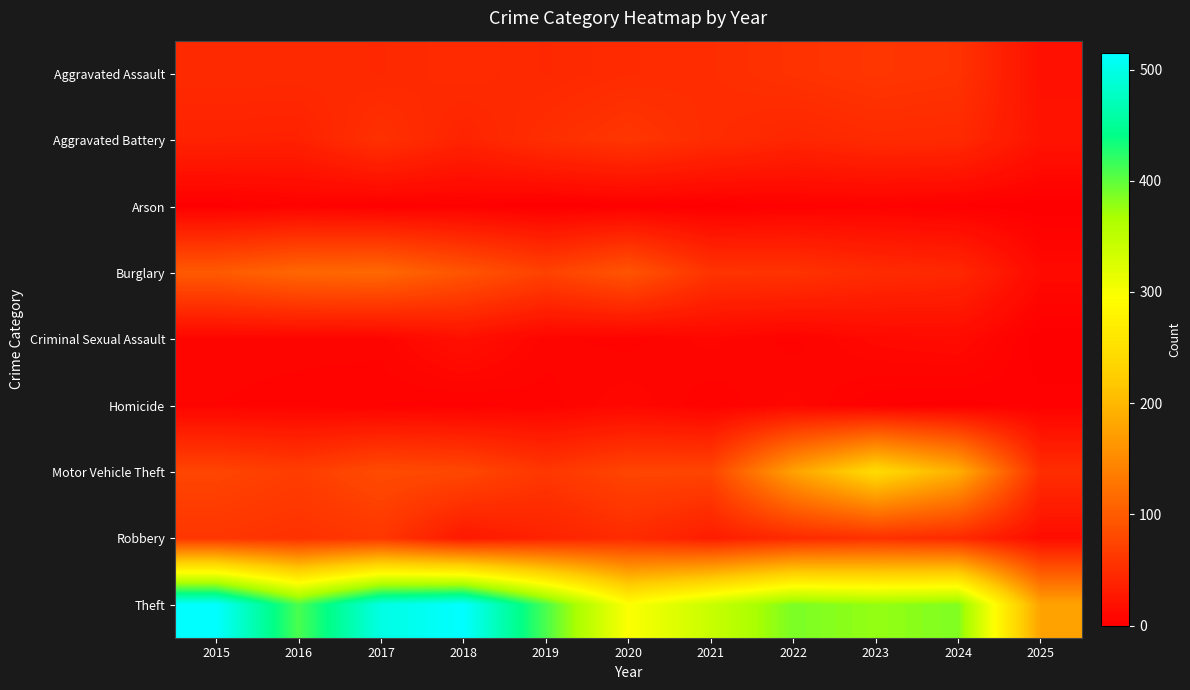

At how many categories does at least one series exceed 227?

10